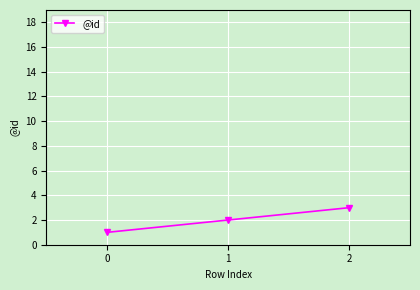

How many series are shown in this chart?

1